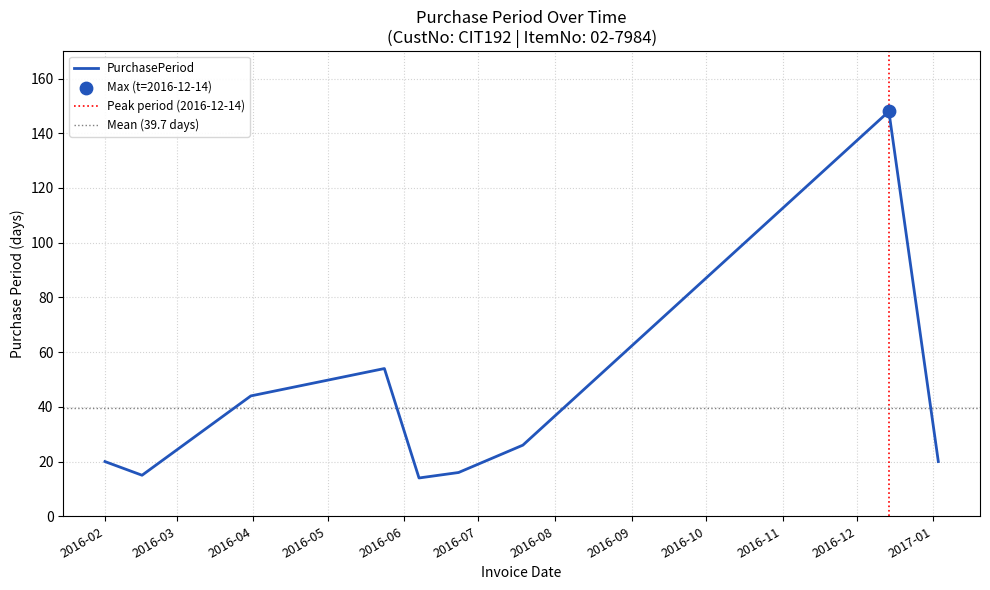

What is the lowest value of the PurchasePeriod series?

14